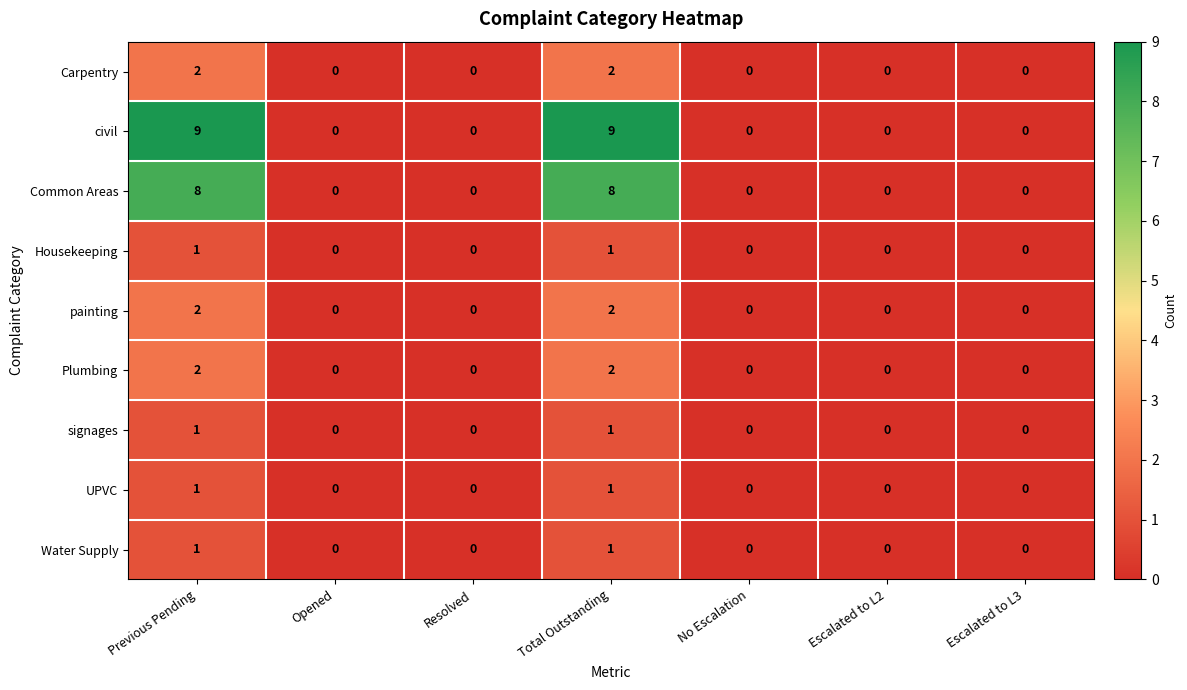

How many Carpentry values are between 0 and 2?

7